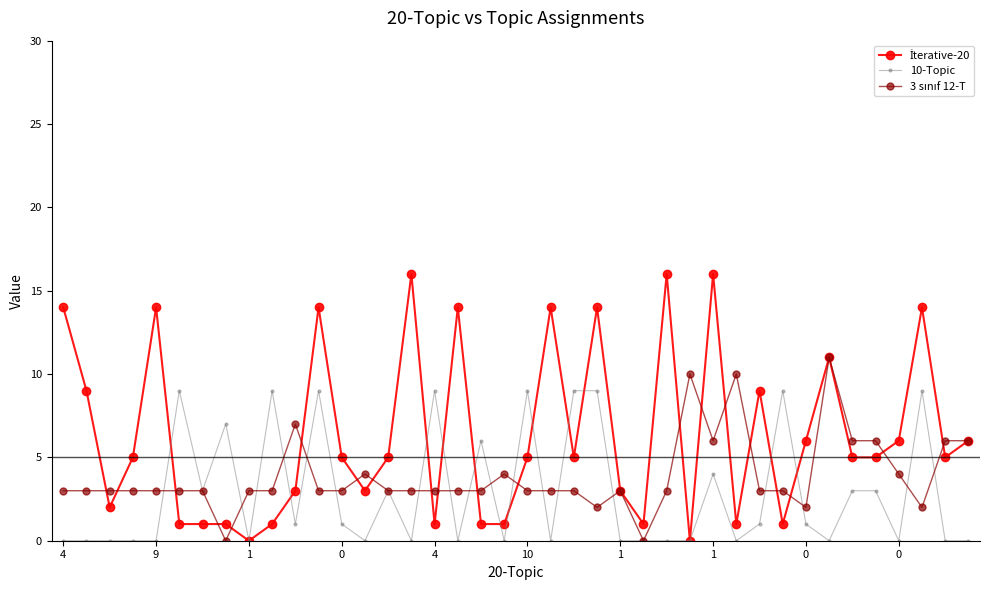

What is the maximum value shown in the chart?

16